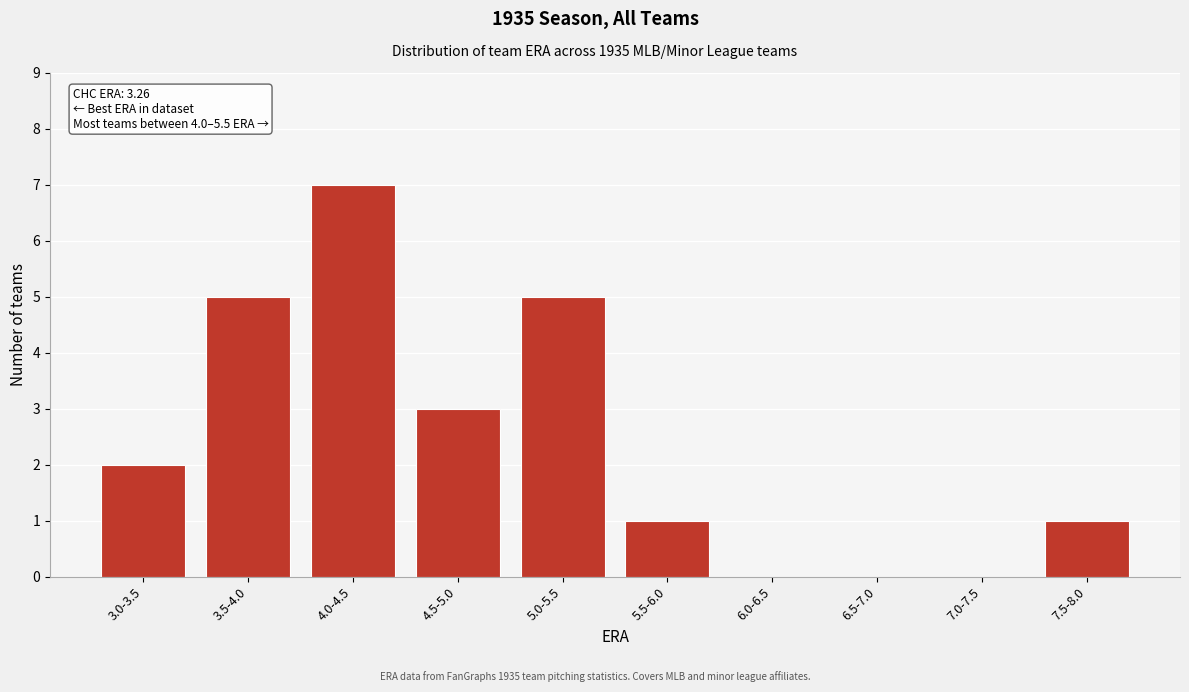

Reading right to left, extract all data points from this chart.

7.5-8.0=1	7.0-7.5=0	6.5-7.0=0	6.0-6.5=0	5.5-6.0=1	5.0-5.5=5	4.5-5.0=3	4.0-4.5=7	3.5-4.0=5	3.0-3.5=2